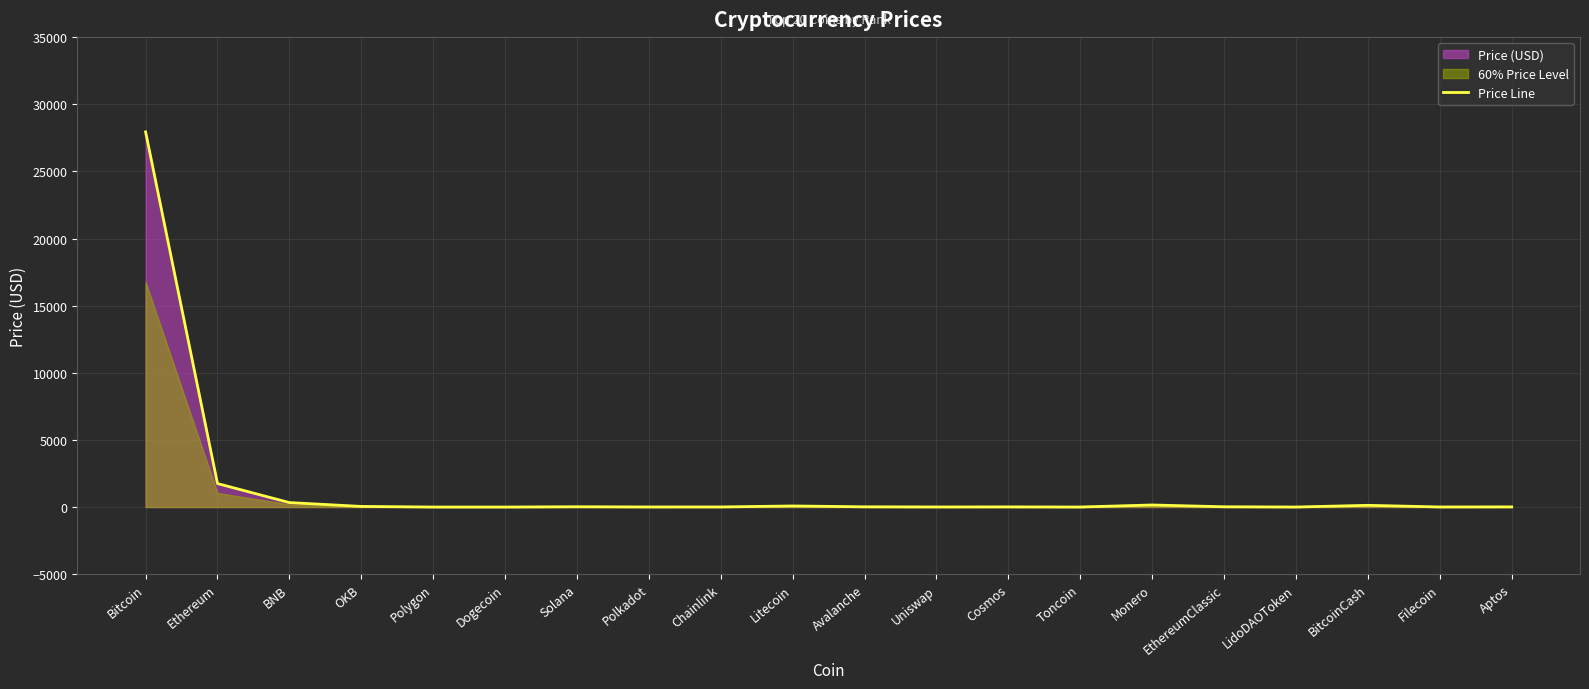

What is the difference between the values at Cosmos and LidoDAOToken?

9.2